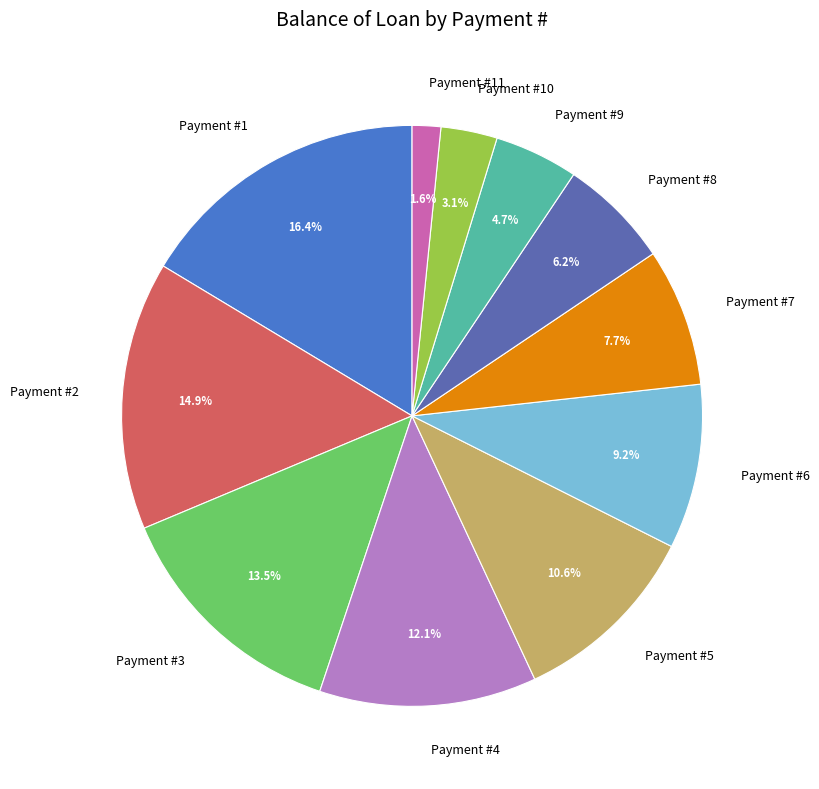

Does any single category account for the majority?

No